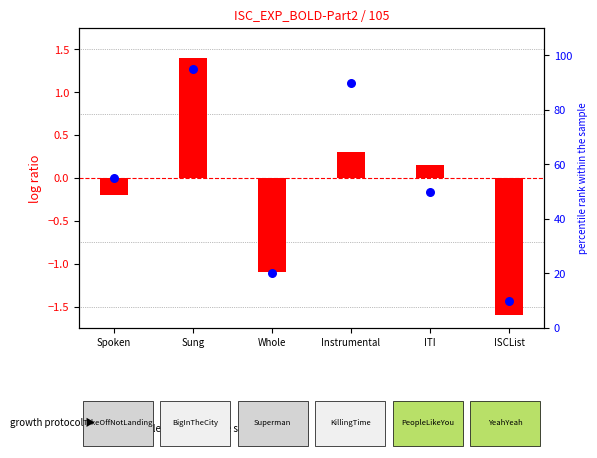

What is the total value across all series at Whole?

18.9